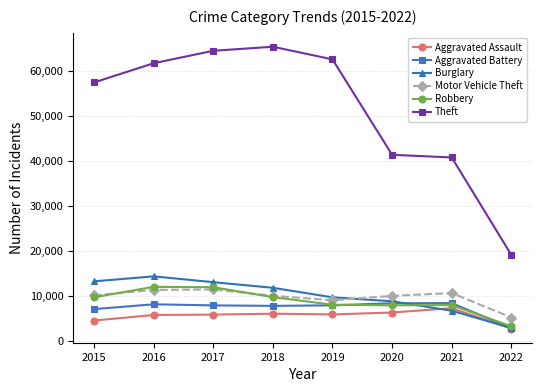

What is the sum of the Aggravated Battery values at 2021 and 2018?

16082